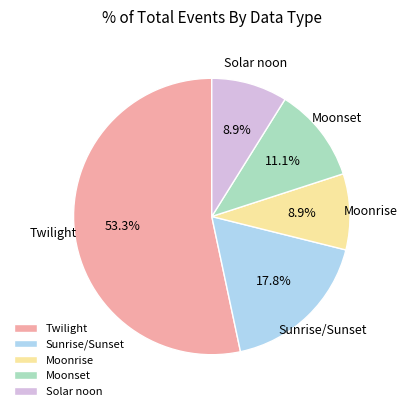

To the nearest percent, what percentage of the pie is Solar noon?

9%